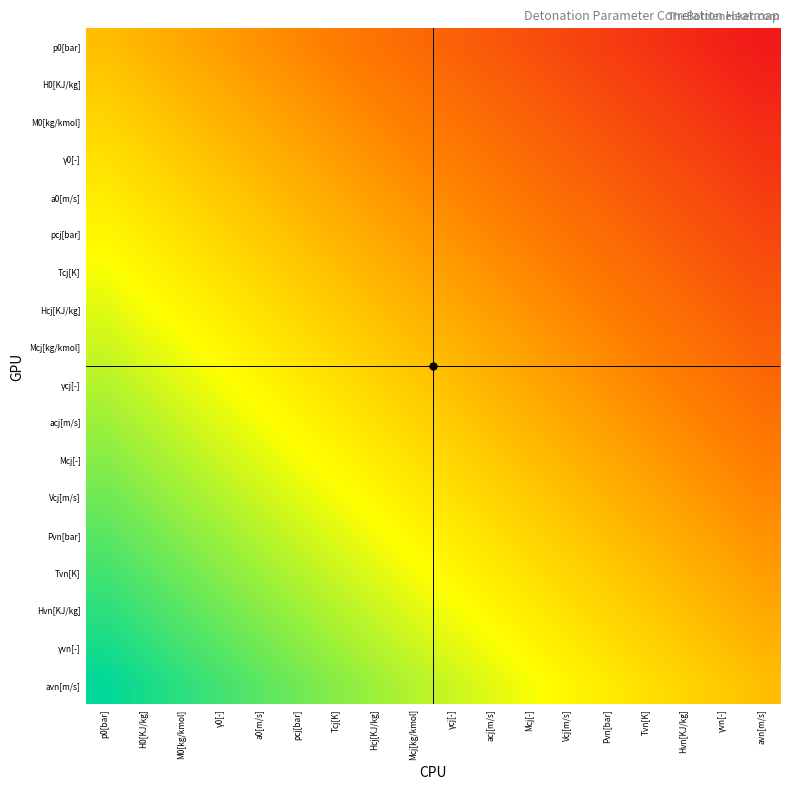

What is the minimum value shown in the chart?

-1.0